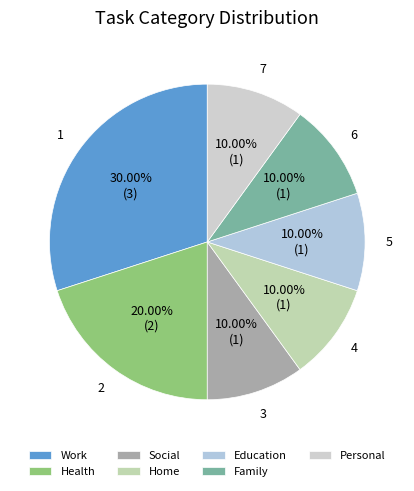

Count the number of slices in the pie.

7